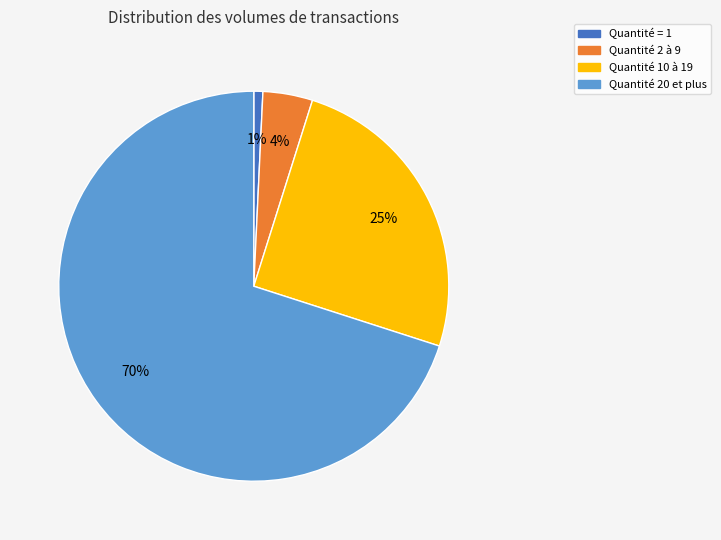

Is there any slice that represents more than half of the pie?

Yes